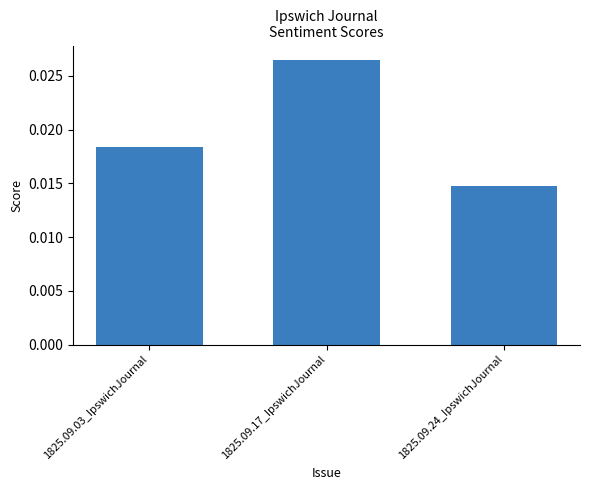

Rank the categories by value from lowest to highest.

1825.09.24_IpswichJournal, 1825.09.03_IpswichJournal, 1825.09.17_IpswichJournal